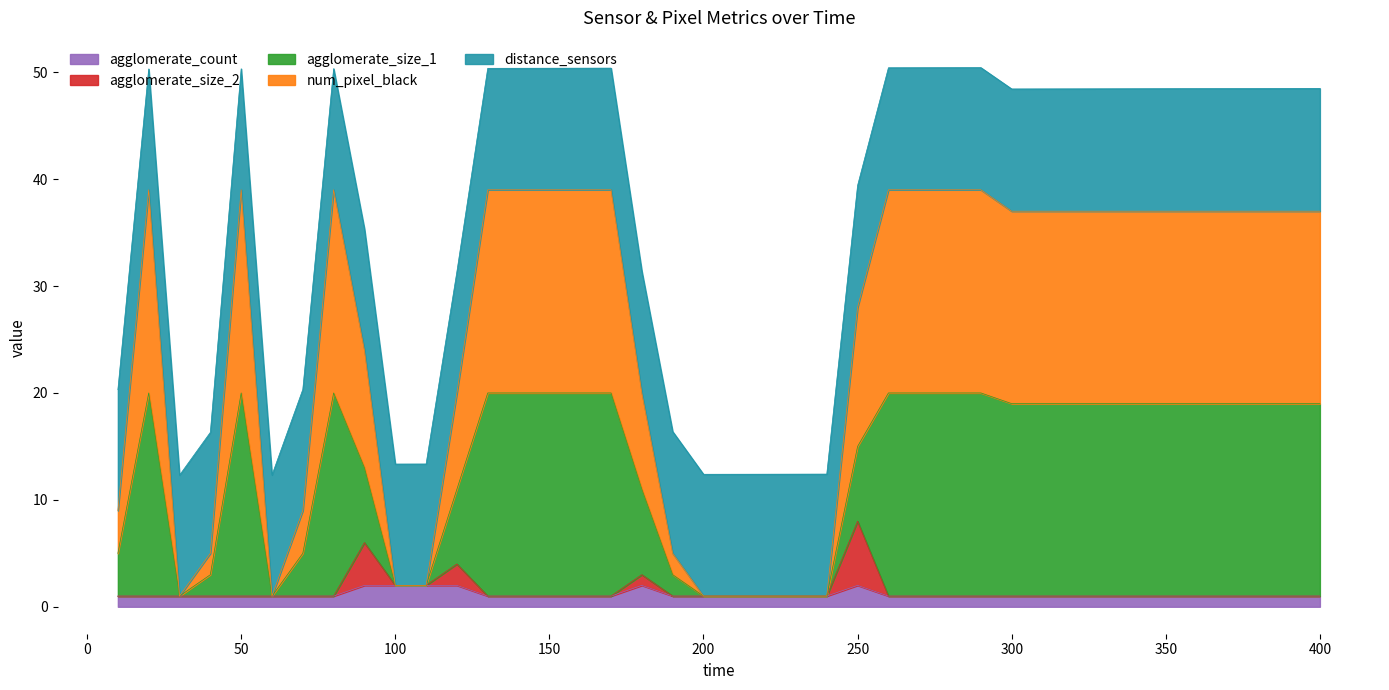

What is the maximum value for agglomerate_count?

2.0